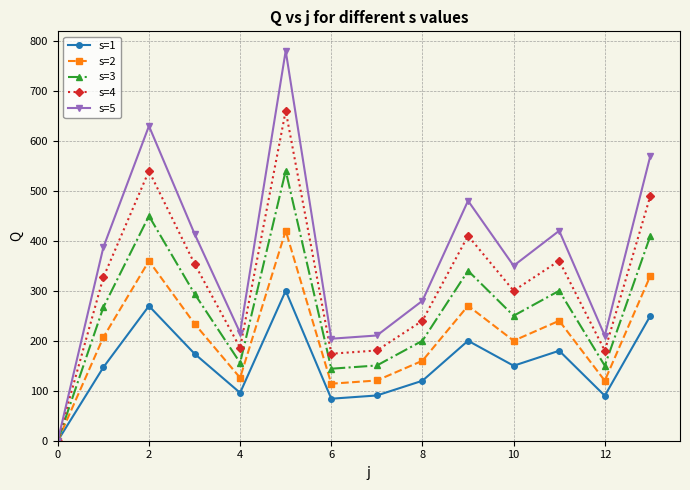

Which series has the largest total across all categories?

s=5